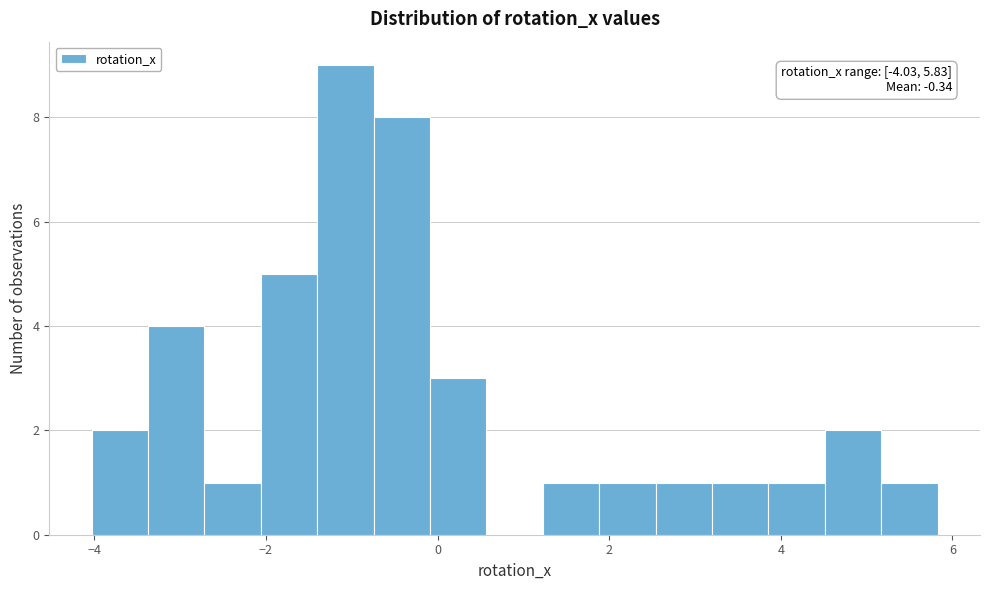

Read against the x-axis, roughly where is the centre of the tallest bar?

-1.0